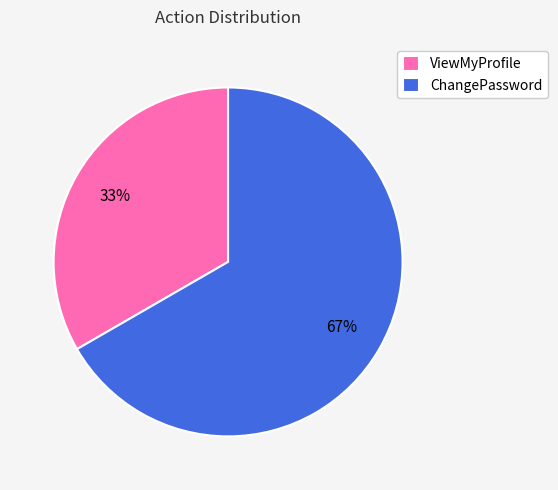

What is the majority slice?

ChangePassword